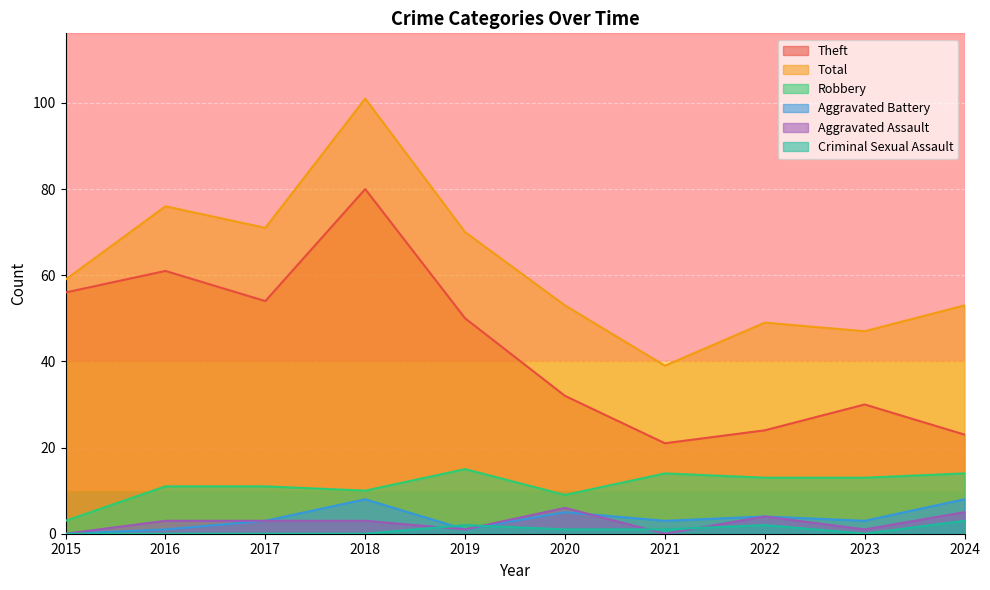

Rank the series at 2016 from lowest to highest value.

Criminal Sexual Assault, Aggravated Battery, Aggravated Assault, Robbery, Theft, Total